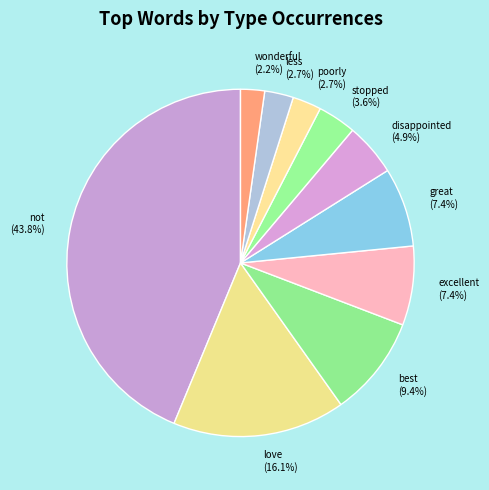

How many slices are in this pie chart?

10